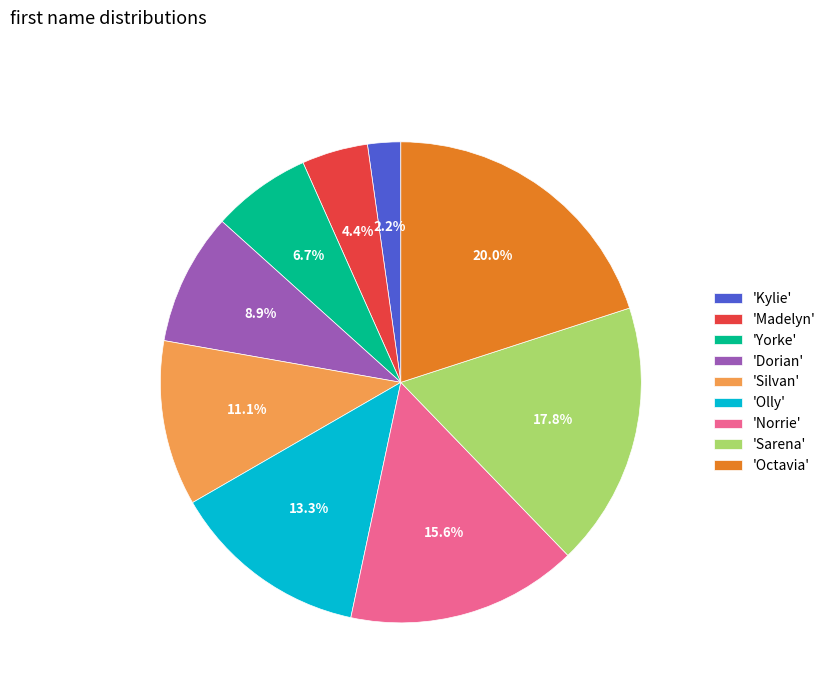

To the nearest percent, what is the average slice percentage?

11%